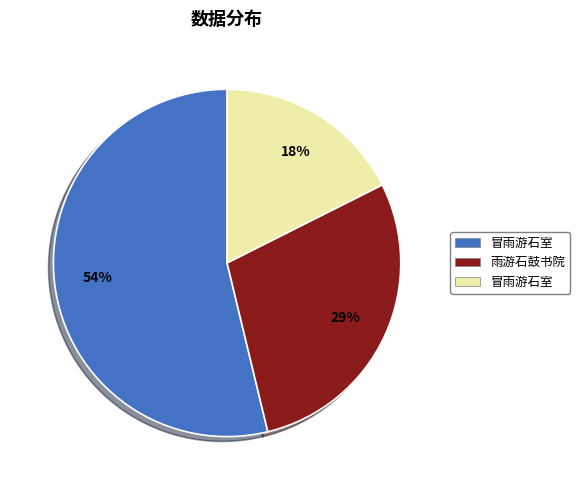

How many slices are in this pie chart?

3